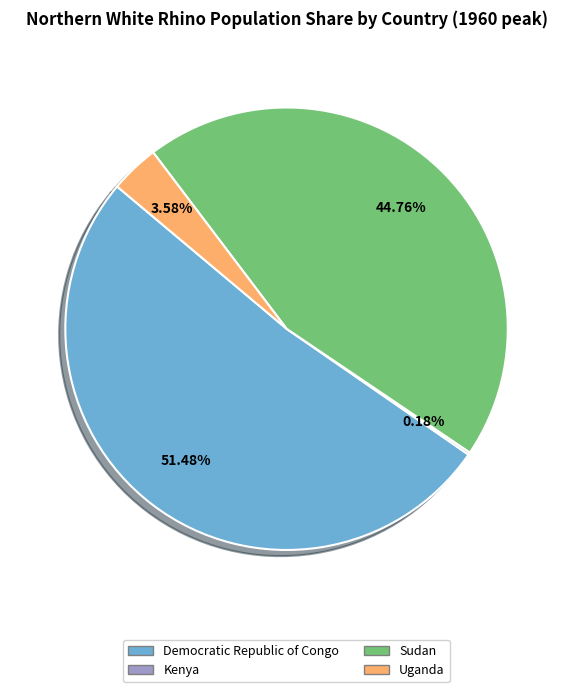

To the nearest percent, what is the difference between the largest and smallest slice percentages?

51%